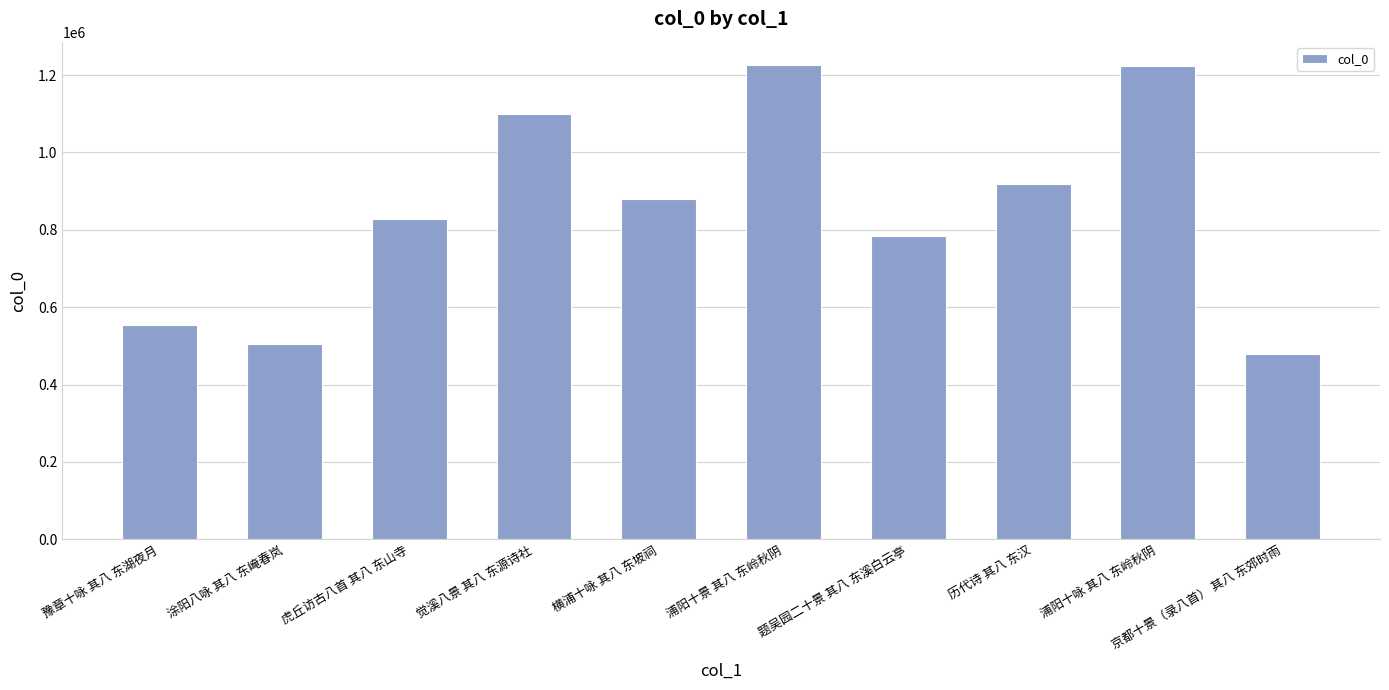

What is the change in value from 涂阳八咏 其八 东崦春岚 to 虎丘访古八首 其八 东山寺?

+322093